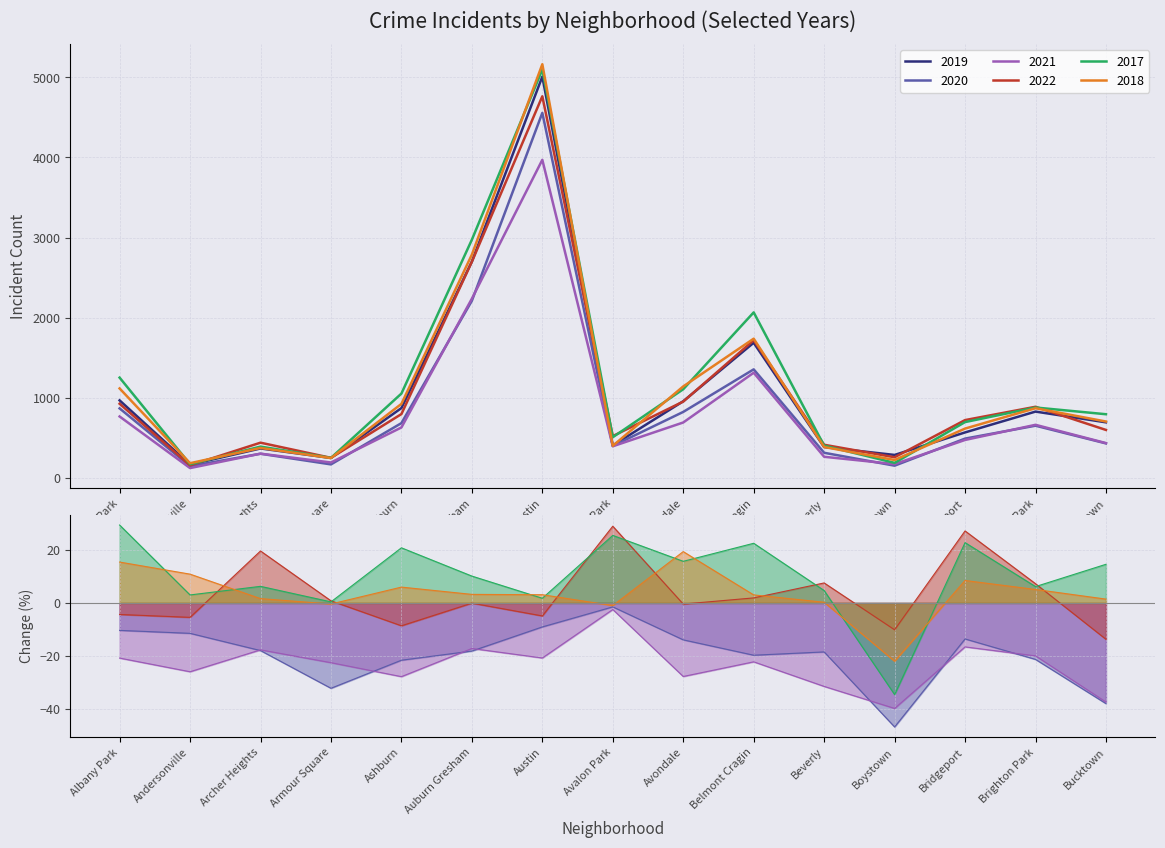

Which series has the widest spread of values?

2018